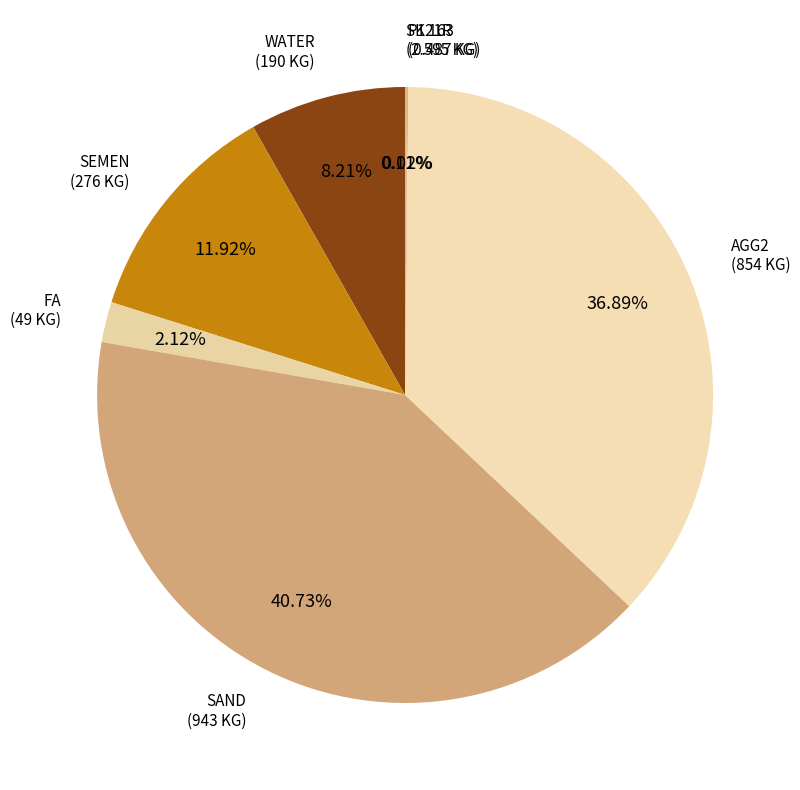

Is there any slice that represents more than half of the pie?

No